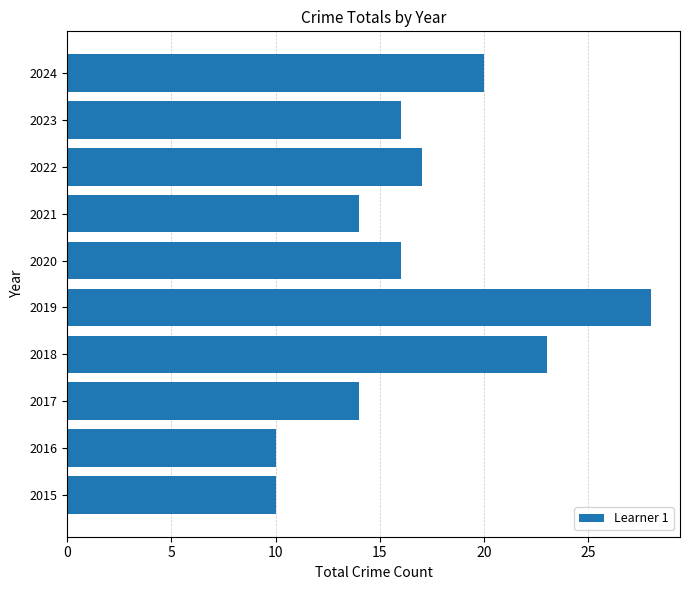

Is it true that the value at 2020 is 16?

True